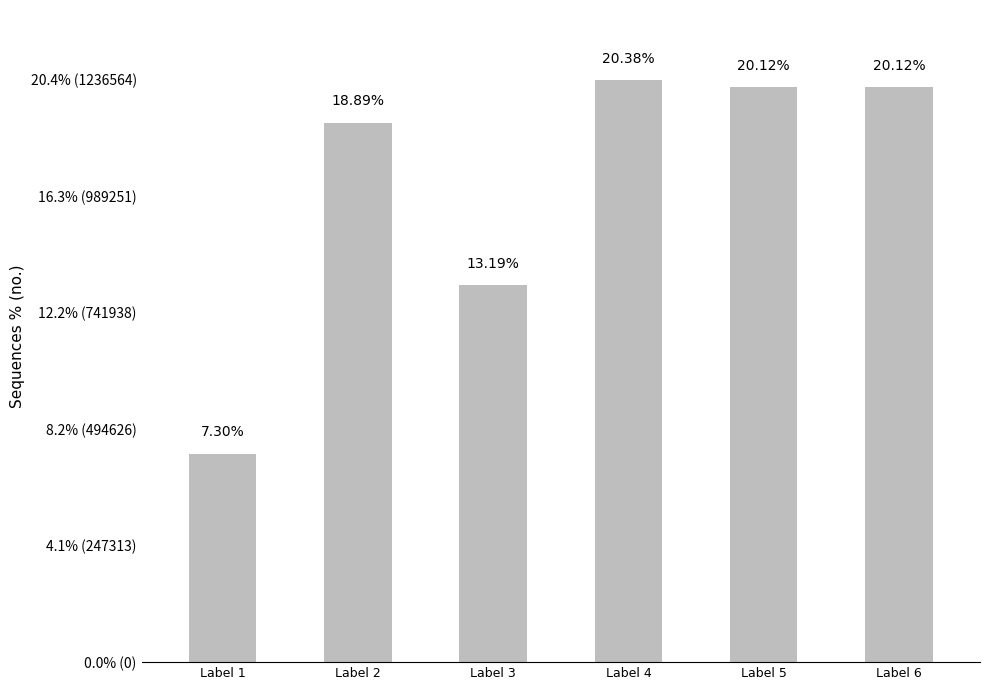

What is the minimum value shown in the chart?

442836